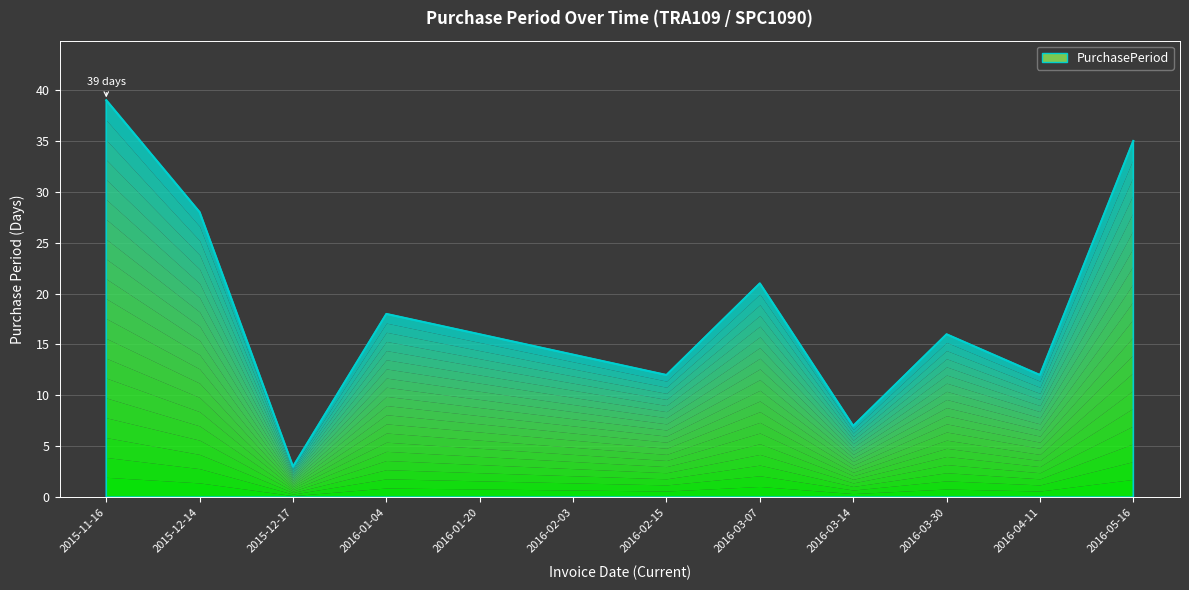

What is the label of the 12th point from the left?

2016-05-16